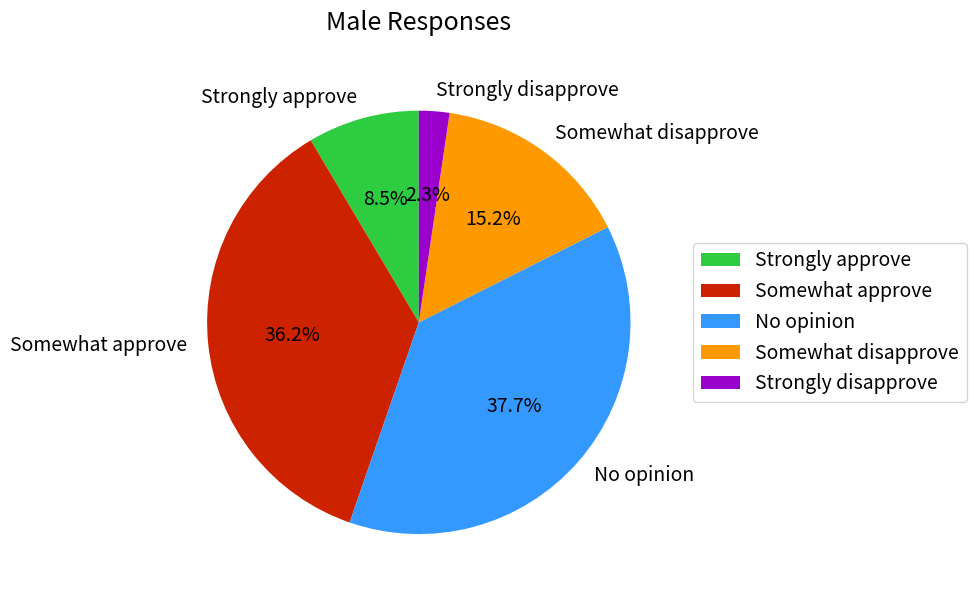

How many segments does this pie chart have?

5